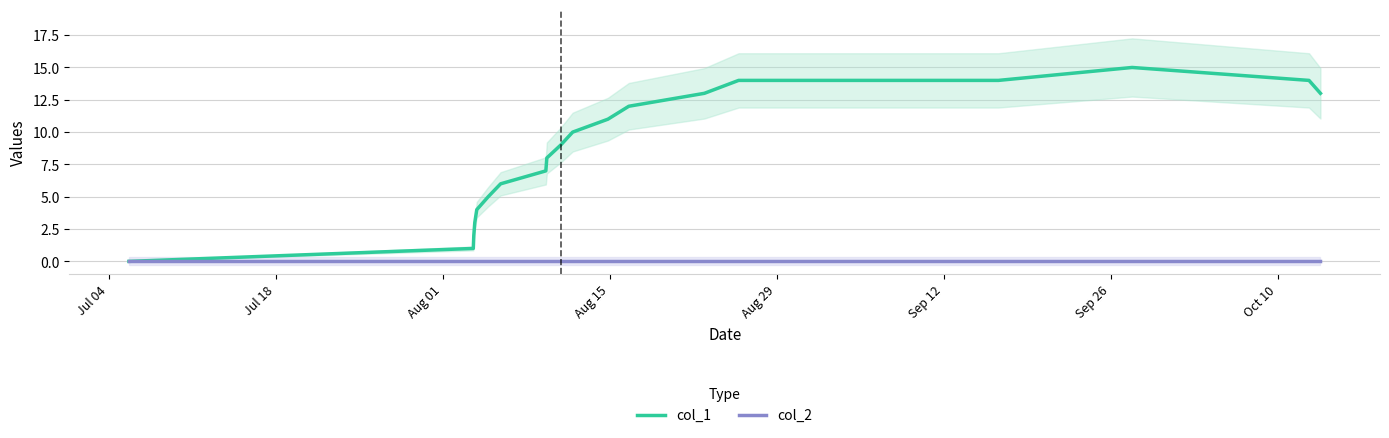

What is the sum of all col_1 values?

161